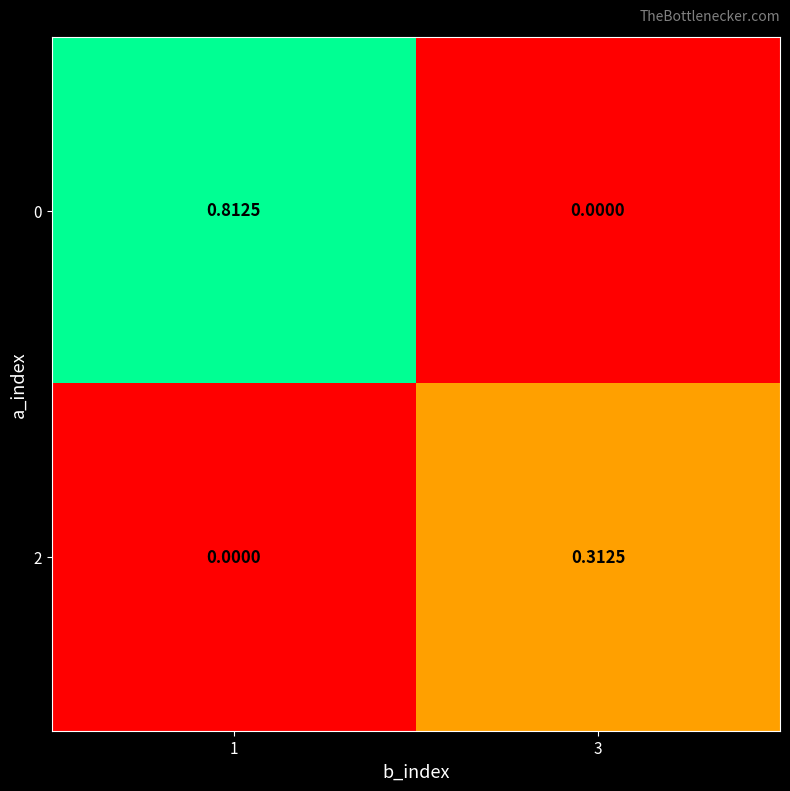

At 3, list the series in order from largest to smallest.

2, 0